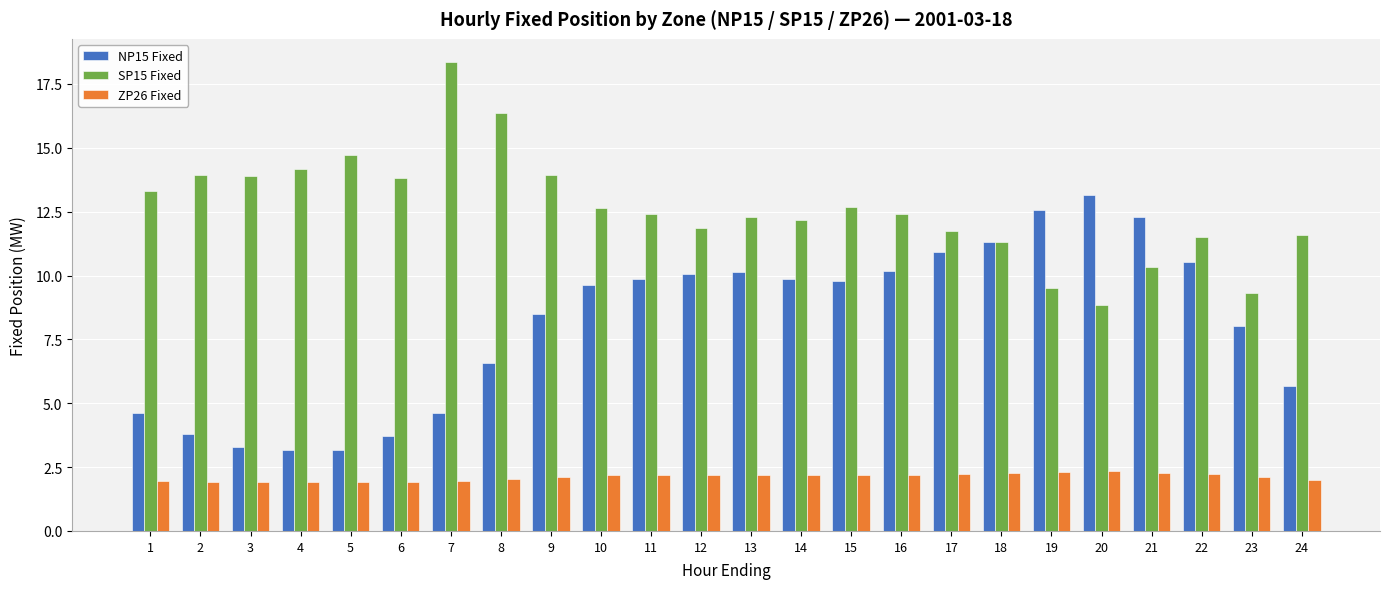

Count the number of categories in the chart.

24